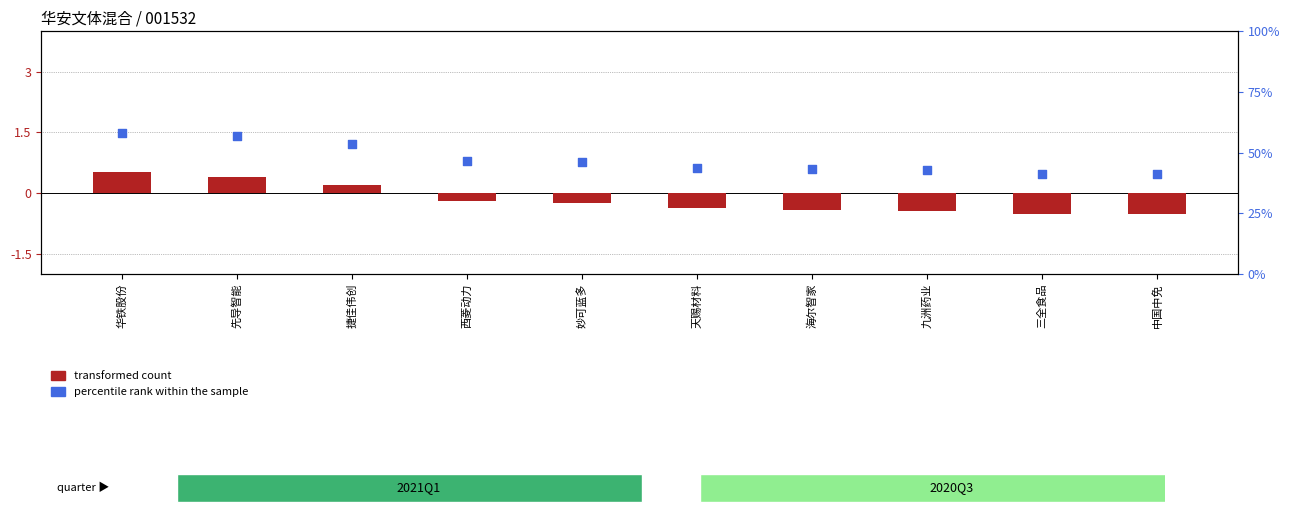

Which series reaches the maximum Y coordinate?

percentile rank within the sample